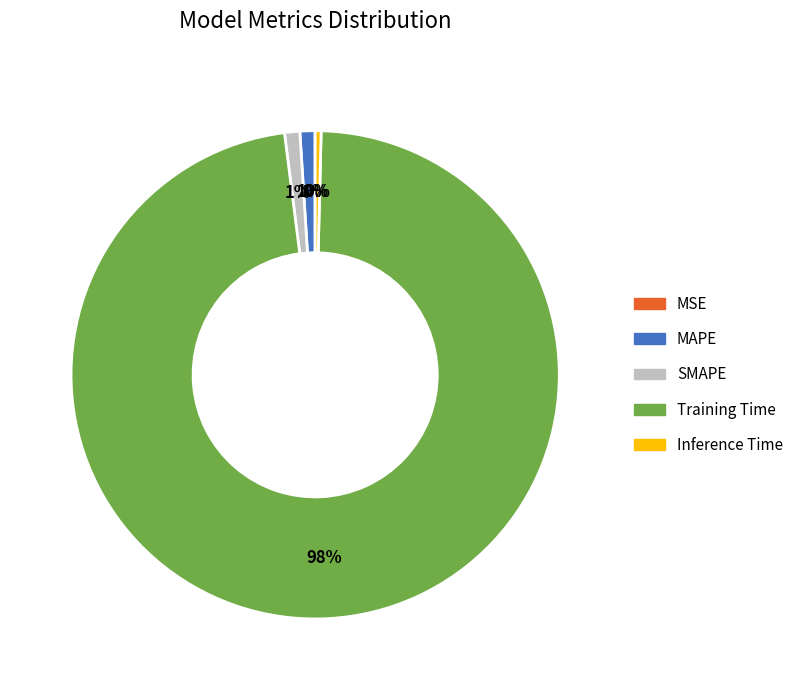

Is the sum of SMAPE and Inference Time greater than half?

No